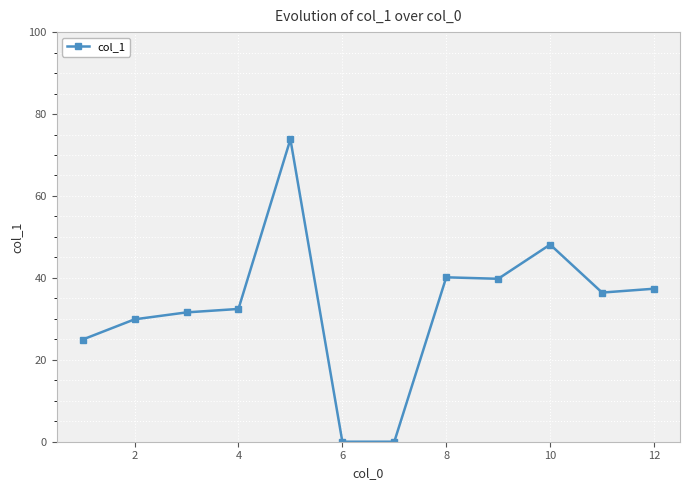

What is the difference between the maximum and minimum values?

73.8